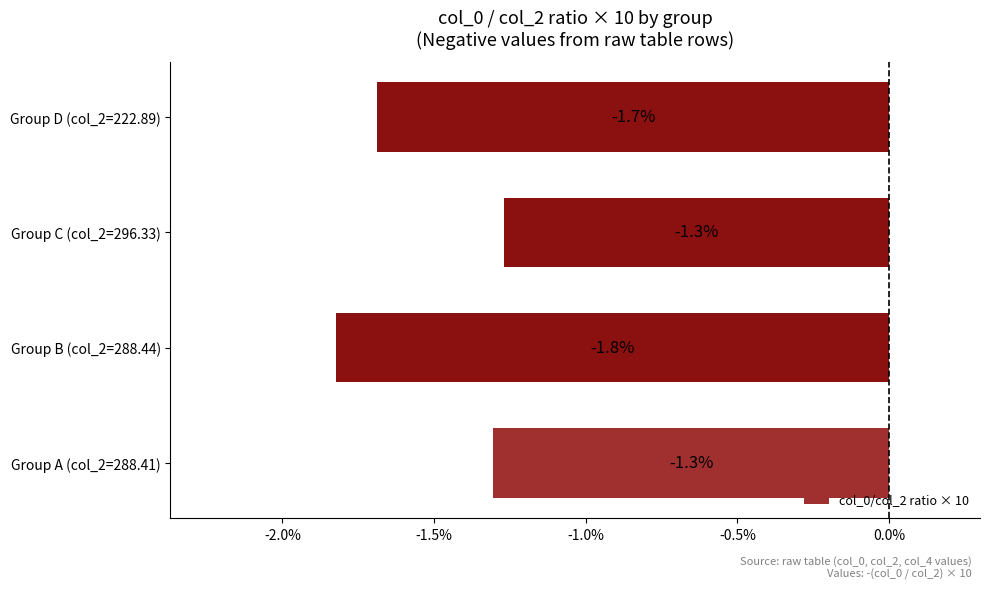

What is the sum of all values?

-6.1